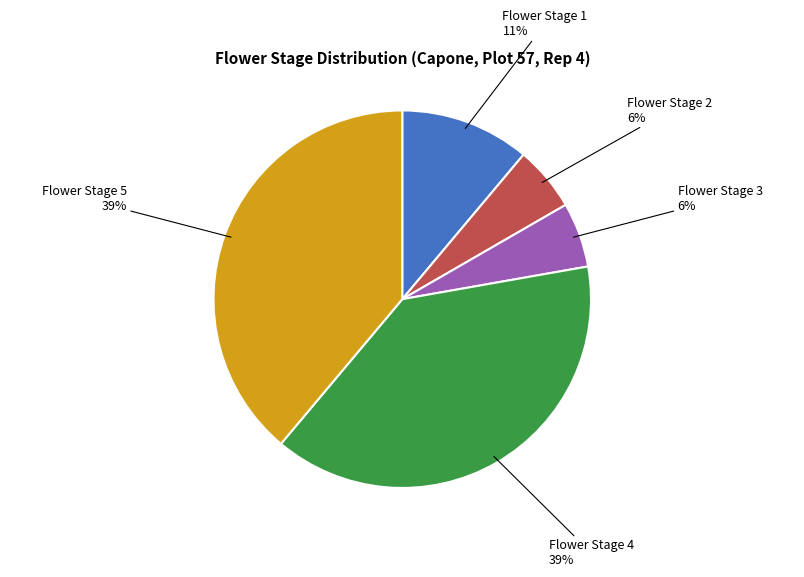

Is there a majority slice in this chart?

No